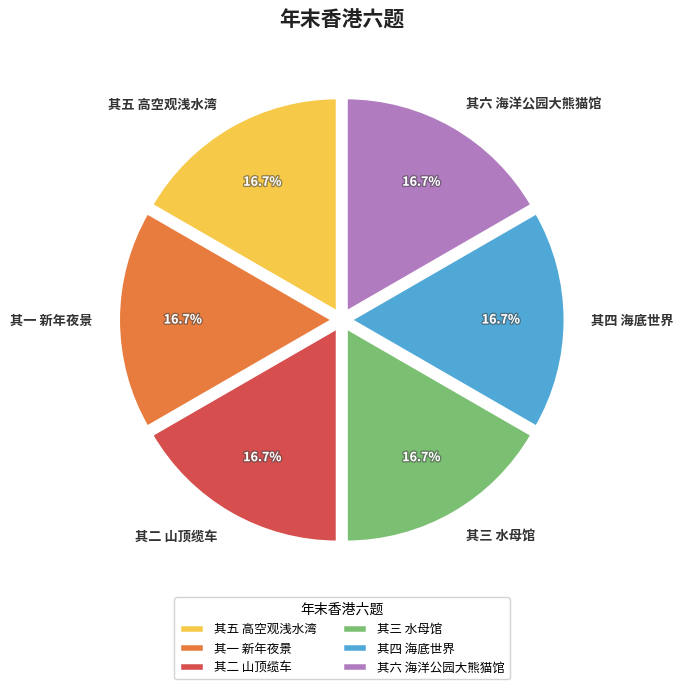

What is the ratio of the value at 其一 新年夜景 to the value at 其六 海洋公园大熊猫馆?

1.0